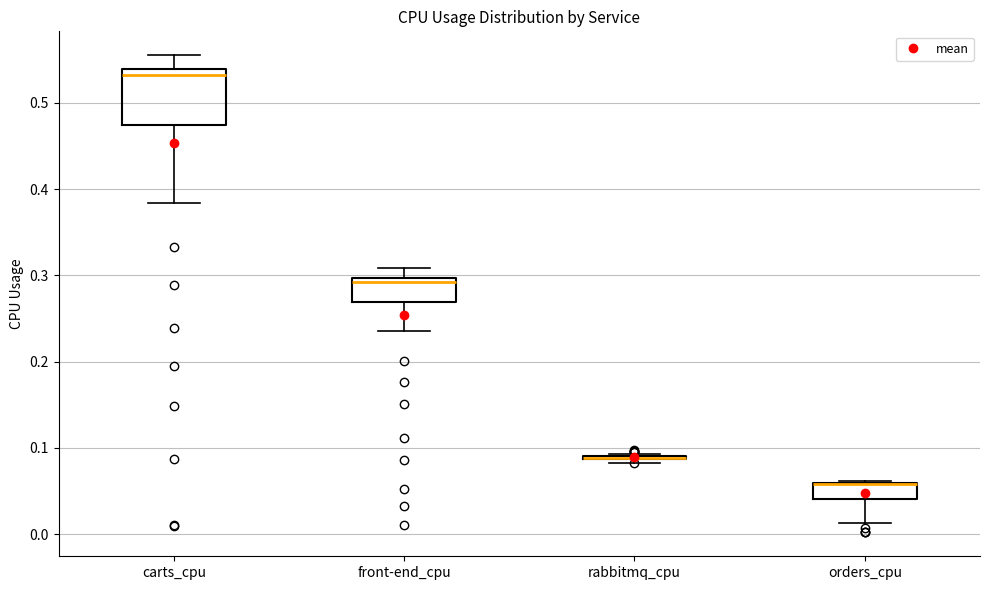

Which box is the tallest, from its lower edge to its upper edge?

carts_cpu